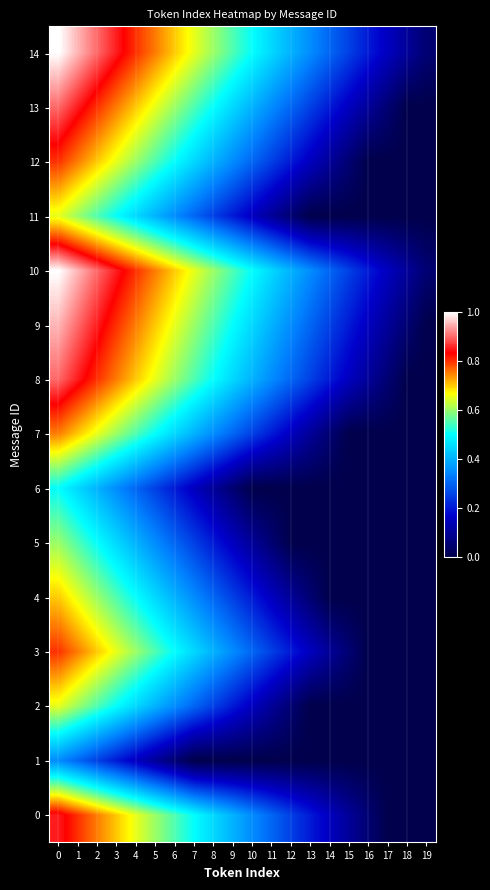

Reading left to right, extract all data points from this chart.

0: 0=0.8	1=0.8	2=0.7	3=0.7	4=0.6	5=0.6	6=0.5	7=0.5	8=0.4	9=0.4	10=0.3	11=0.3	12=0.2	13=0.2	14=0.1	15=0.1	16=0.0	17=0.0	18=0.0	19=0.0
1: 0=0.3	1=0.3	2=0.2	3=0.2	4=0.1	5=0.1	6=0.0	7=0.0	8=0.0	9=0.0	10=0.0	11=0.0	12=0.0	13=0.0	14=0.0	15=0.0	16=0.0	17=0.0	18=0.0	19=0.0
2: 0=0.6	1=0.6	2=0.5	3=0.5	4=0.4	5=0.4	6=0.3	7=0.3	8=0.2	9=0.2	10=0.1	11=0.1	12=0.0	13=0.0	14=0.0	15=0.0	16=0.0	17=0.0	18=0.0	19=0.0
3: 0=0.8	1=0.7	2=0.7	3=0.6	4=0.6	5=0.5	6=0.5	7=0.4	8=0.4	9=0.3	10=0.3	11=0.2	12=0.2	13=0.1	14=0.1	15=0.0	16=0.0	17=0.0	18=0.0	19=0.0
4: 0=0.7	1=0.6	2=0.6	3=0.5	4=0.5	5=0.4	6=0.4	7=0.3	8=0.3	9=0.2	10=0.2	11=0.1	12=0.1	13=0.0	14=0.0	15=0.0	16=0.0	17=0.0	18=0.0	19=0.0
5: 0=0.6	1=0.5	2=0.5	3=0.4	4=0.4	5=0.3	6=0.3	7=0.2	8=0.2	9=0.1	10=0.1	11=0.0	12=0.0	13=0.0	14=0.0	15=0.0	16=0.0	17=0.0	18=0.0	19=0.0
6: 0=0.5	1=0.4	2=0.4	3=0.3	4=0.3	5=0.2	6=0.2	7=0.1	8=0.1	9=0.0	10=0.0	11=0.0	12=0.0	13=0.0	14=0.0	15=0.0	16=0.0	17=0.0	18=0.0	19=0.0
7: 0=0.7	1=0.7	2=0.6	3=0.6	4=0.5	5=0.5	6=0.4	7=0.4	8=0.3	9=0.3	10=0.2	11=0.2	12=0.1	13=0.1	14=0.0	15=0.0	16=0.0	17=0.0	18=0.0	19=0.0
8: 0=0.9	1=0.8	2=0.8	3=0.7	4=0.7	5=0.6	6=0.6	7=0.5	8=0.5	9=0.4	10=0.4	11=0.3	12=0.3	13=0.2	14=0.2	15=0.1	16=0.1	17=0.0	18=0.0	19=0.0
9: 0=0.9	1=0.9	2=0.8	3=0.8	4=0.7	5=0.7	6=0.6	7=0.6	8=0.5	9=0.5	10=0.4	11=0.4	12=0.3	13=0.3	14=0.2	15=0.2	16=0.1	17=0.1	18=0.0	19=0.0
10: 0=1.0	1=0.9	2=0.9	3=0.8	4=0.8	5=0.7	6=0.7	7=0.6	8=0.6	9=0.5	10=0.5	11=0.4	12=0.4	13=0.3	14=0.3	15=0.2	16=0.2	17=0.1	18=0.1	19=0.0
11: 0=0.6	1=0.6	2=0.5	3=0.5	4=0.4	5=0.4	6=0.3	7=0.3	8=0.2	9=0.2	10=0.1	11=0.1	12=0.0	13=0.0	14=0.0	15=0.0	16=0.0	17=0.0	18=0.0	19=0.0
12: 0=0.8	1=0.7	2=0.7	3=0.6	4=0.6	5=0.5	6=0.5	7=0.4	8=0.4	9=0.3	10=0.3	11=0.2	12=0.2	13=0.1	14=0.1	15=0.0	16=0.0	17=0.0	18=0.0	19=0.0
13: 0=0.9	1=0.8	2=0.8	3=0.7	4=0.7	5=0.6	6=0.6	7=0.5	8=0.5	9=0.4	10=0.4	11=0.3	12=0.3	13=0.2	14=0.2	15=0.1	16=0.1	17=0.0	18=0.0	19=0.0
14: 0=1.0	1=0.9	2=0.9	3=0.8	4=0.8	5=0.7	6=0.7	7=0.6	8=0.6	9=0.5	10=0.5	11=0.4	12=0.4	13=0.3	14=0.3	15=0.2	16=0.2	17=0.1	18=0.1	19=0.0